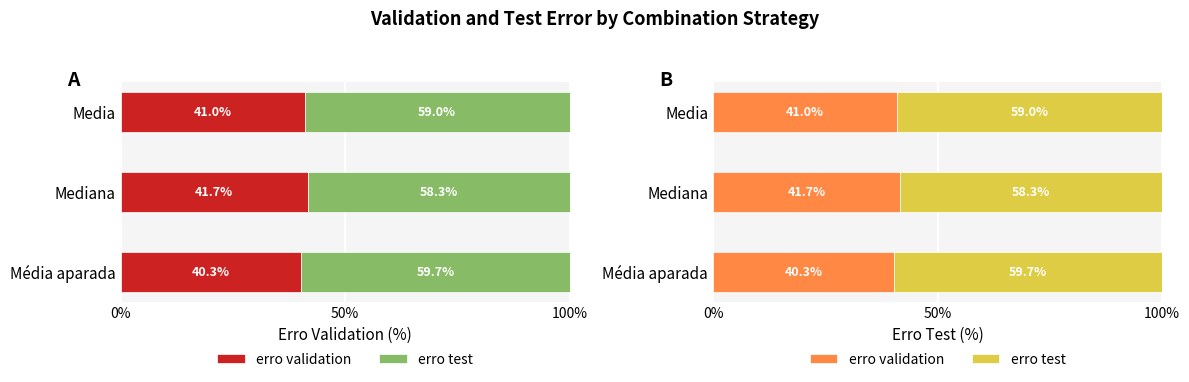

What is the difference between the erro test values at Media and Média aparada?

0.7